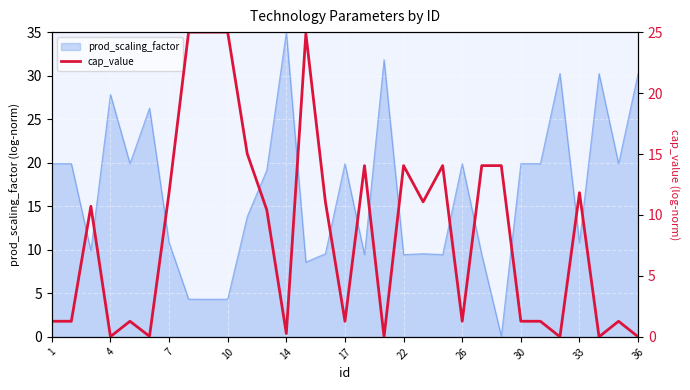

Is it true that prod_scaling_factor equals 3.8 at 7?

False